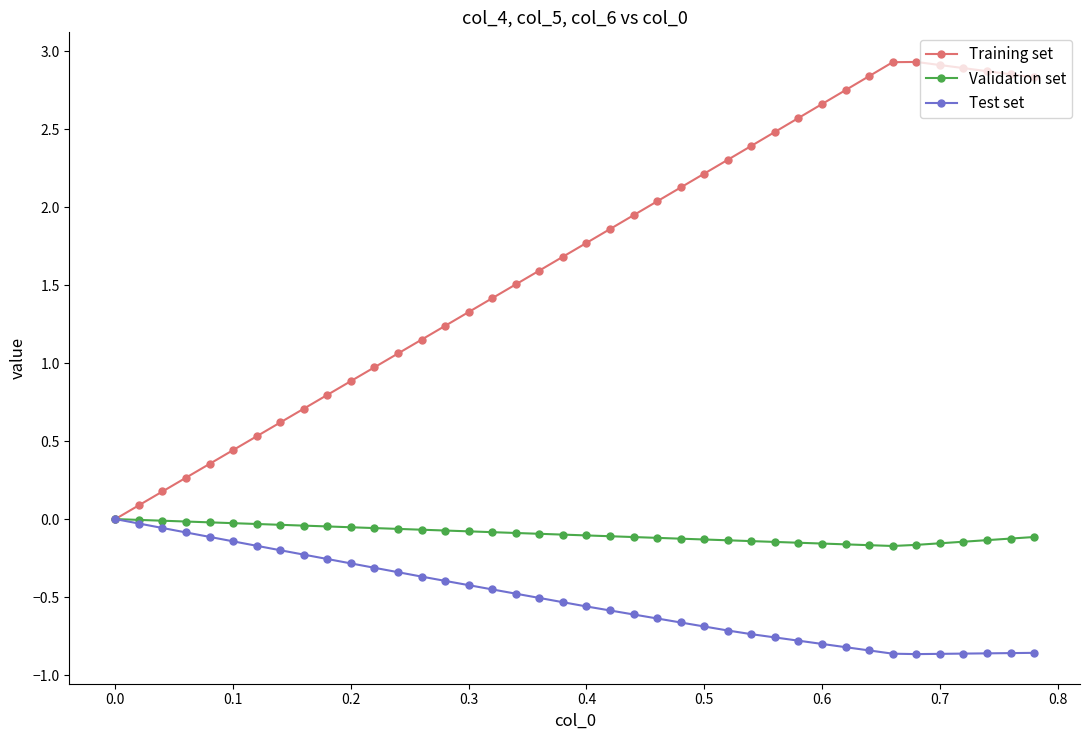

List the series in order of their overall mean, lowest first.

Test set, Validation set, Training set